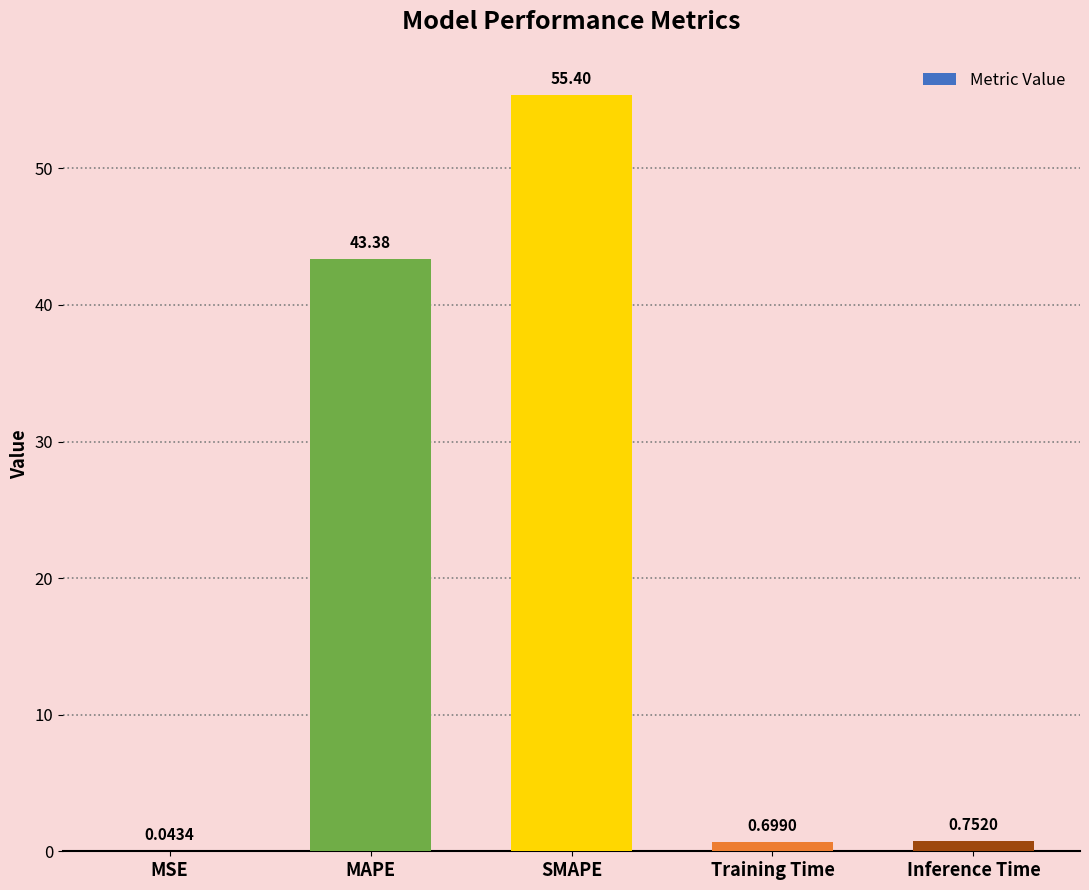

Which has a higher value, MSE or MAPE?

MAPE